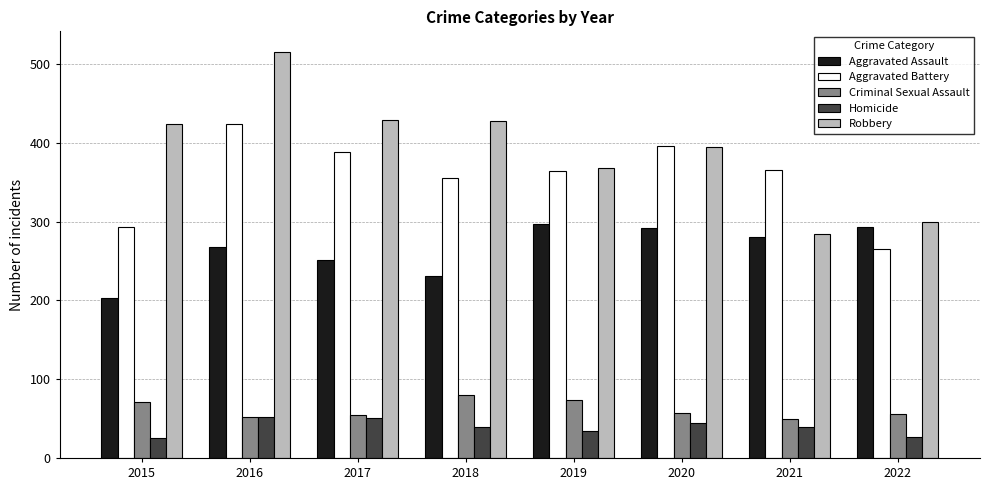

How many bars are there in each group?

5